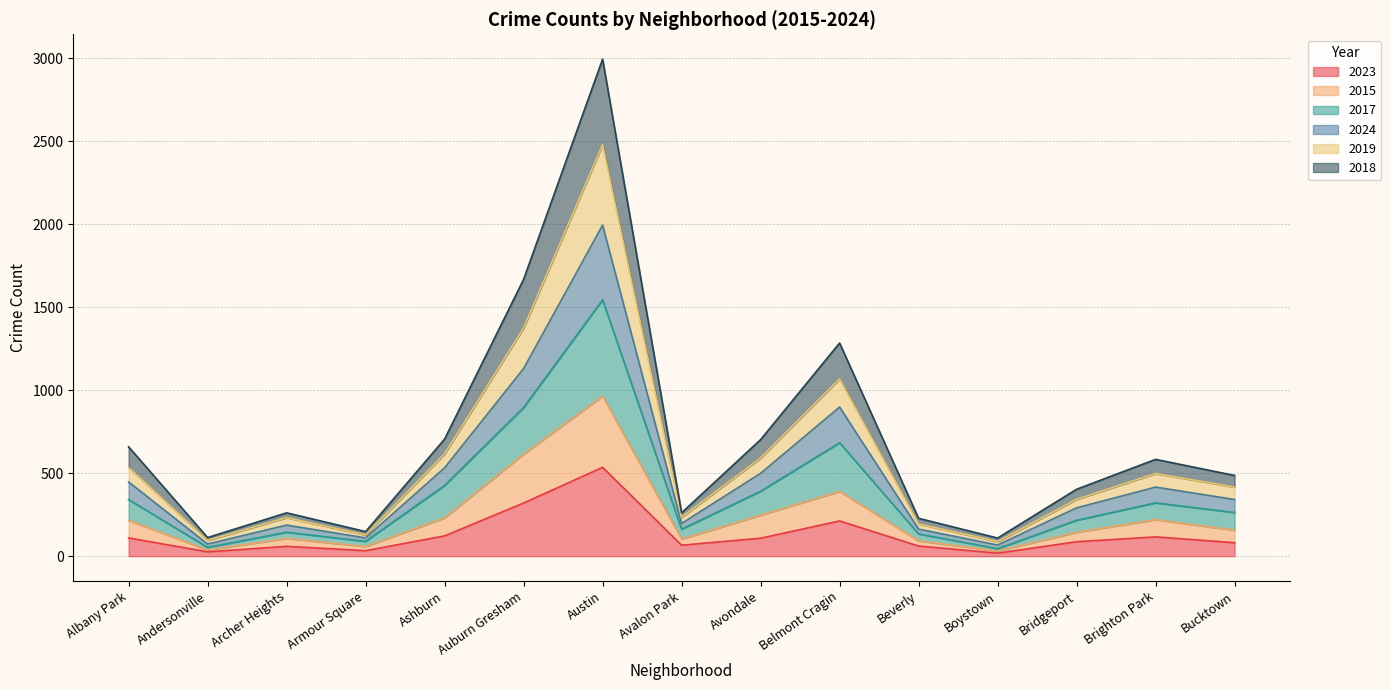

At which category is the sum across all series the highest?

Austin